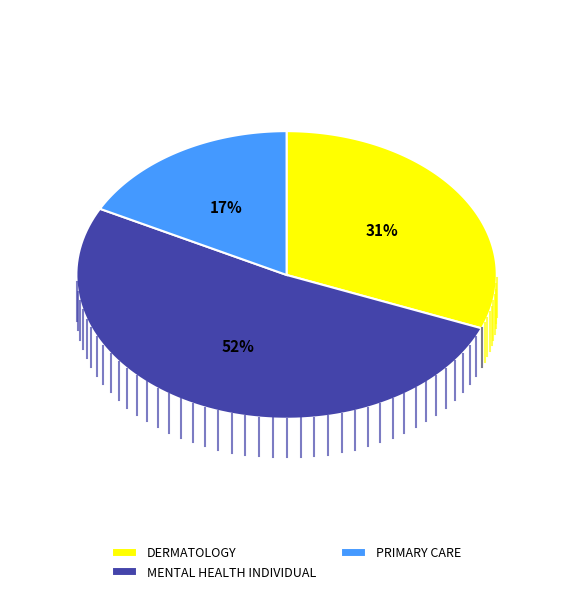

What percentage is the MENTAL HEALTH INDIVIDUAL slice, to the nearest percent?

52%